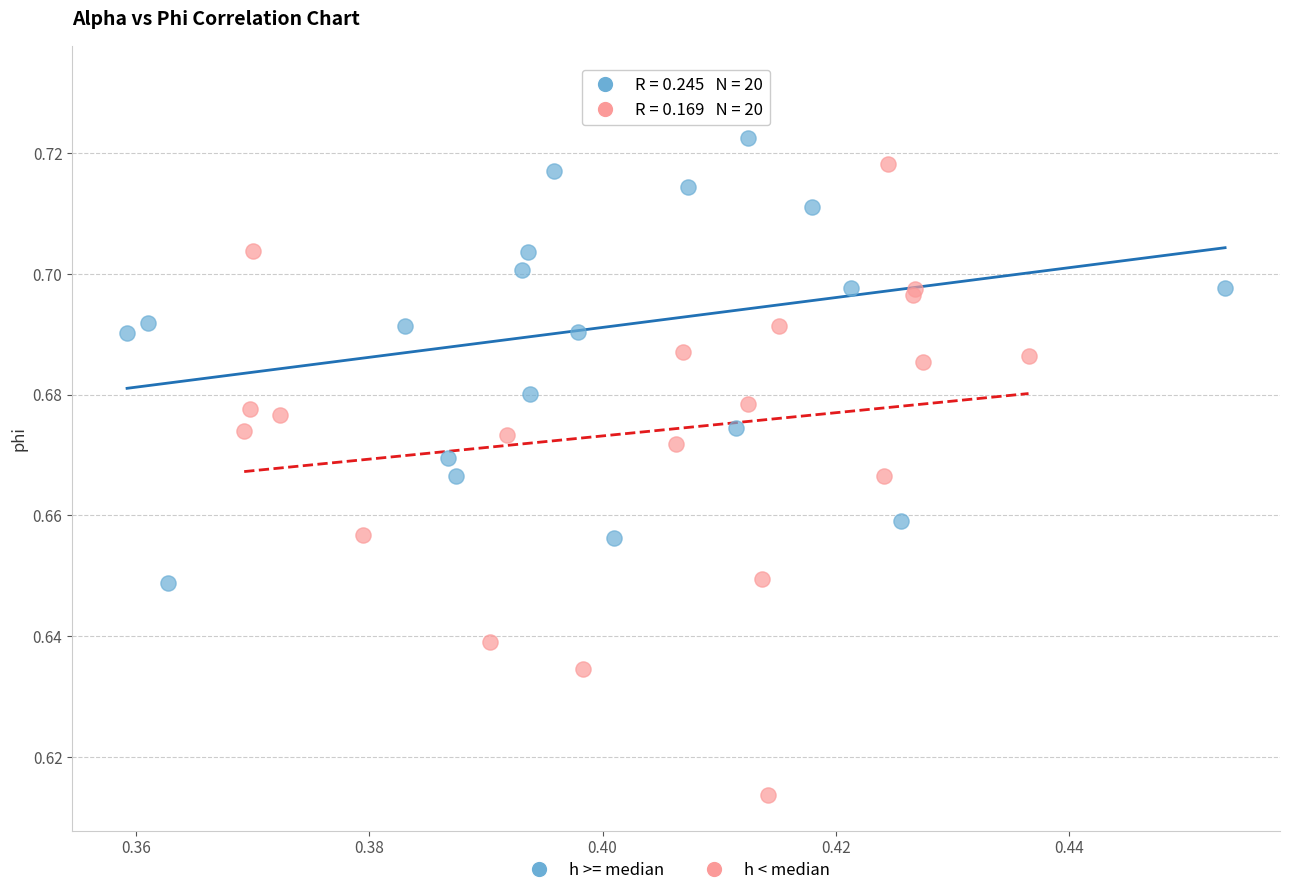

Which series reaches the minimum Y coordinate?

h < median